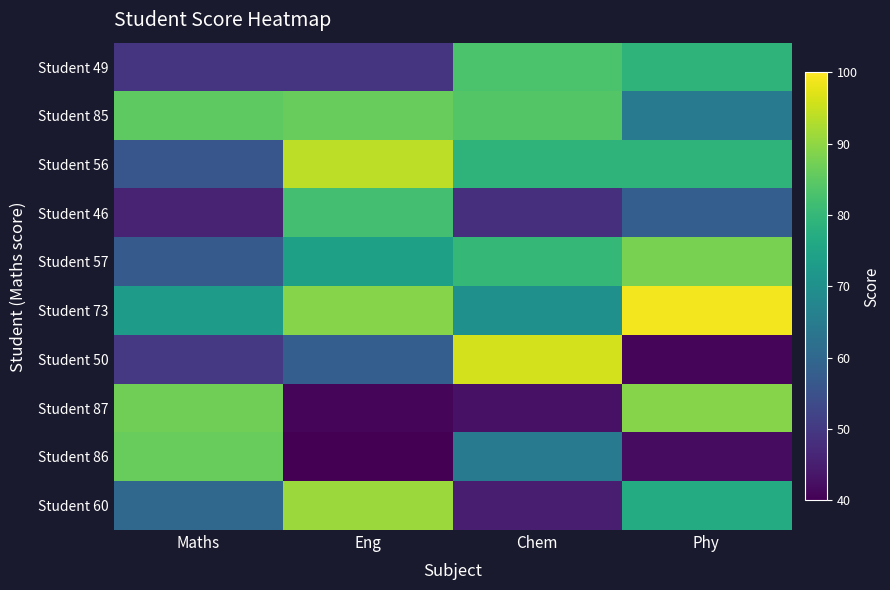

Between Phy and Eng, which is larger?

Phy